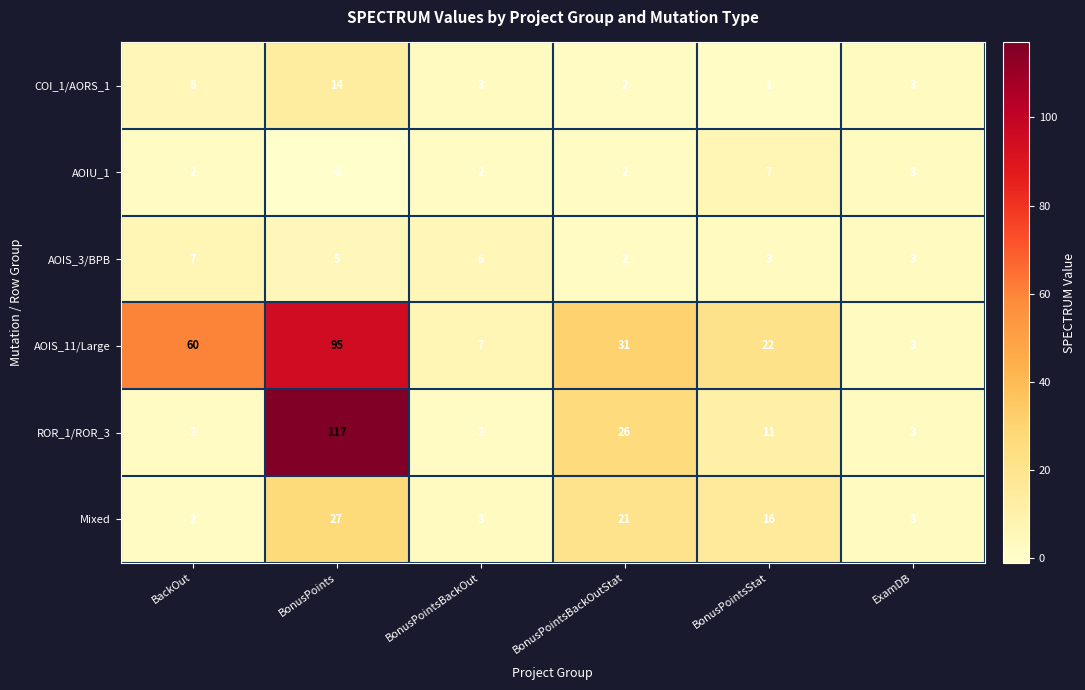

At which label is AOIS_11/Large closest to 49?

BackOut